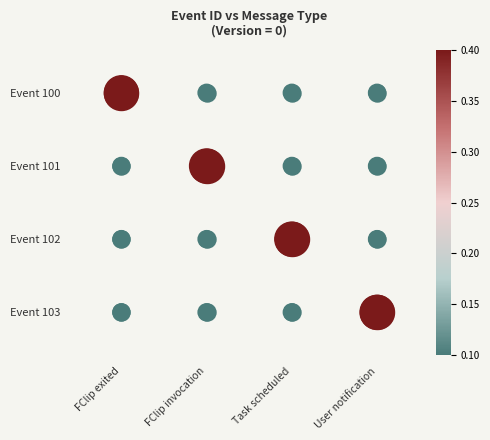

Rank the series at FClip exited from highest to lowest value.

Event 100, Event 101, Event 102, Event 103